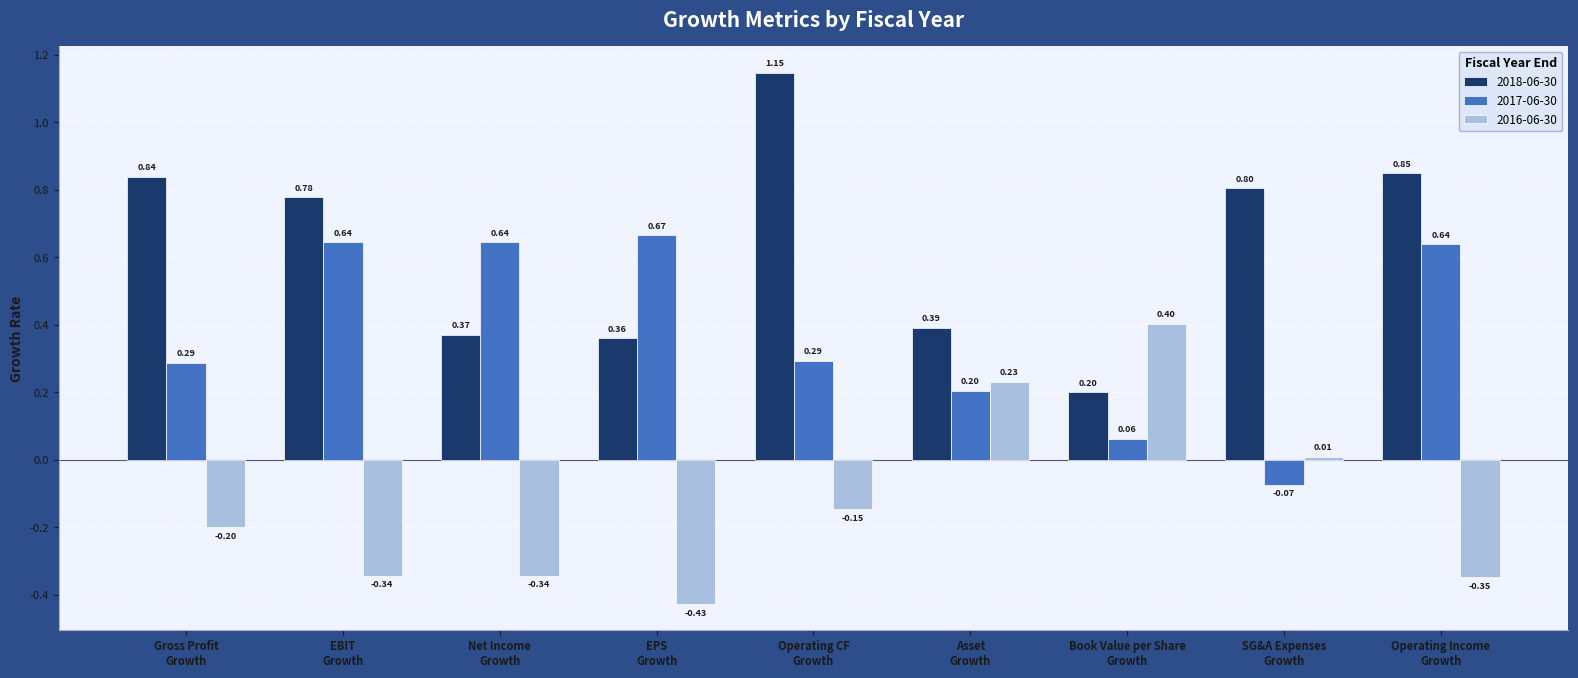

What is the maximum value for 2016-06-30?

0.4